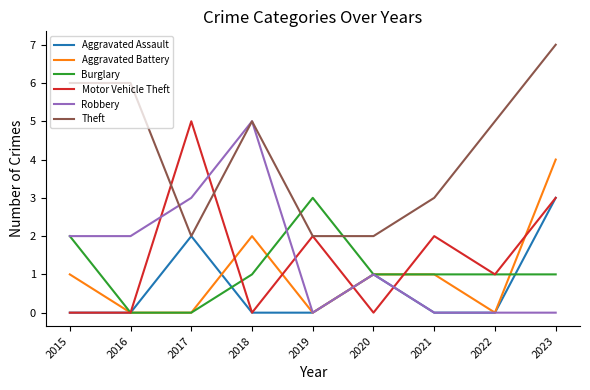

Reading right to left, what are all the values shown in this chart?

Aggravated Assault: 2023=3	2022=0	2021=0	2020=1	2019=0	2018=0	2017=2	2016=0	2015=0
Aggravated Battery: 2023=4	2022=0	2021=1	2020=1	2019=0	2018=2	2017=0	2016=0	2015=1
Burglary: 2023=1	2022=1	2021=1	2020=1	2019=3	2018=1	2017=0	2016=0	2015=2
Motor Vehicle Theft: 2023=3	2022=1	2021=2	2020=0	2019=2	2018=0	2017=5	2016=0	2015=0
Robbery: 2023=0	2022=0	2021=0	2020=1	2019=0	2018=5	2017=3	2016=2	2015=2
Theft: 2023=7	2022=5	2021=3	2020=2	2019=2	2018=5	2017=2	2016=6	2015=6